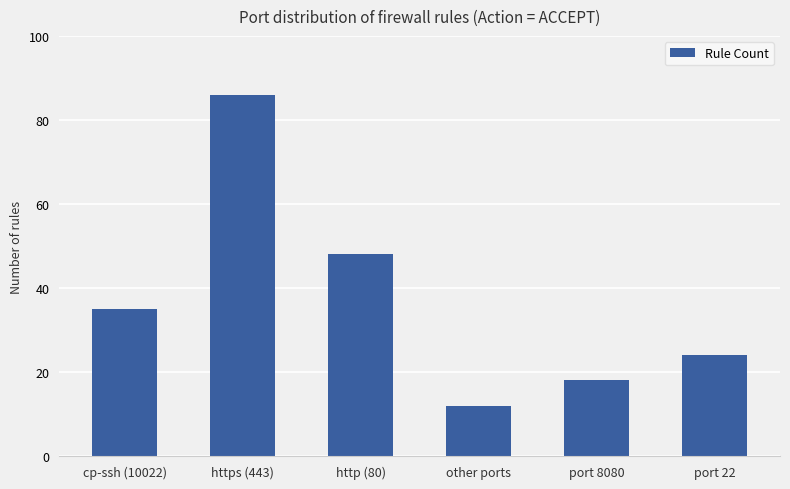

Which category has the highest value across all series?

https (443)